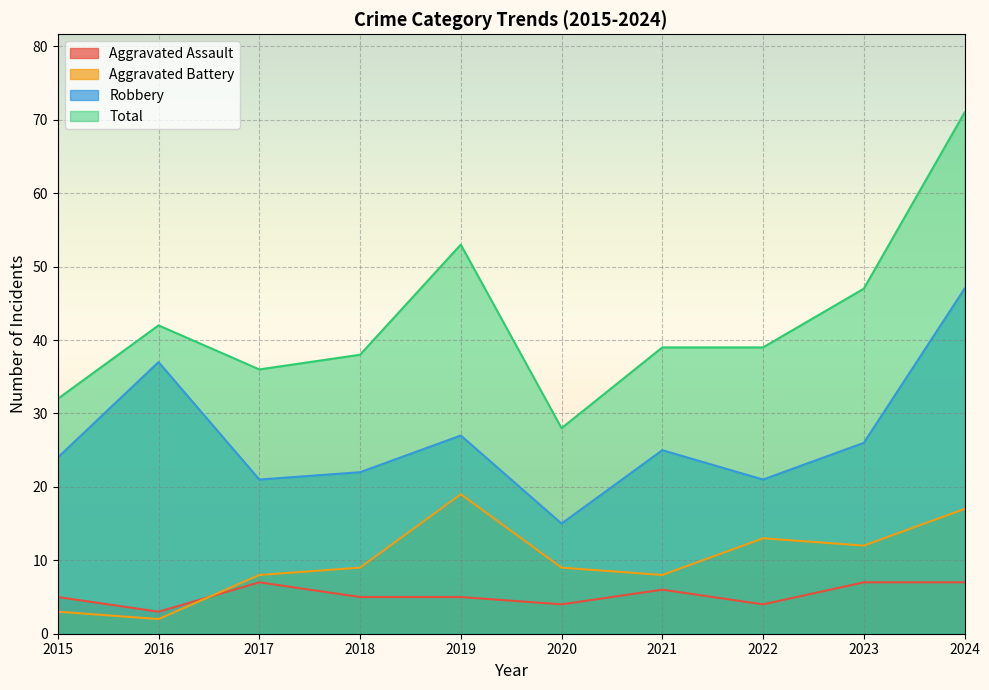

Reading left to right, transcribe all the data shown in this chart.

Aggravated Assault: 5	3	7	5	5	4	6	4	7	7
Aggravated Battery: 3	2	8	9	19	9	8	13	12	17
Robbery: 24	37	21	22	27	15	25	21	26	47
Total: 32	42	36	38	53	28	39	39	47	71